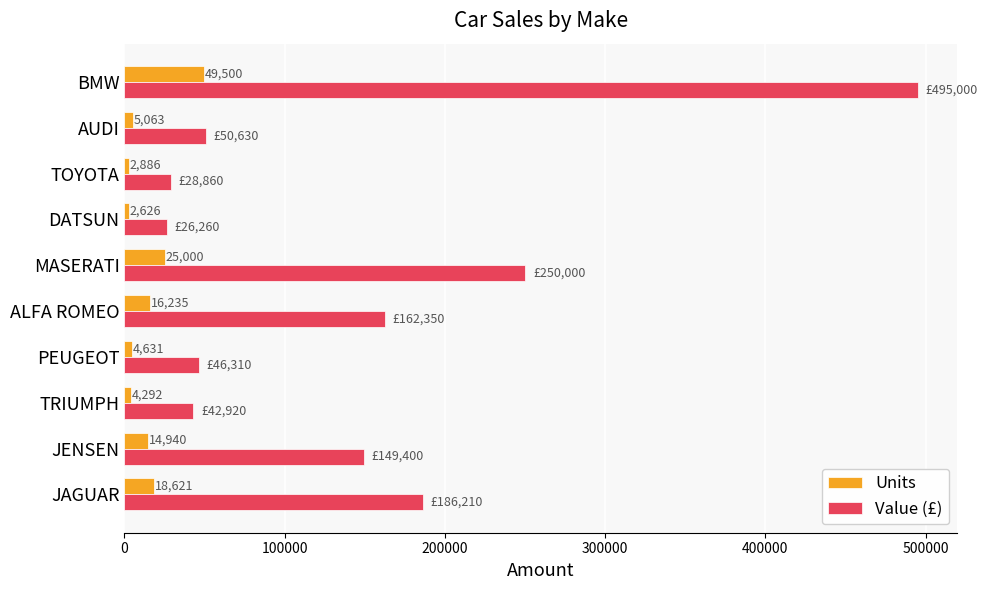

True or false: Value (£) has a value of 29526 at AUDI.

False